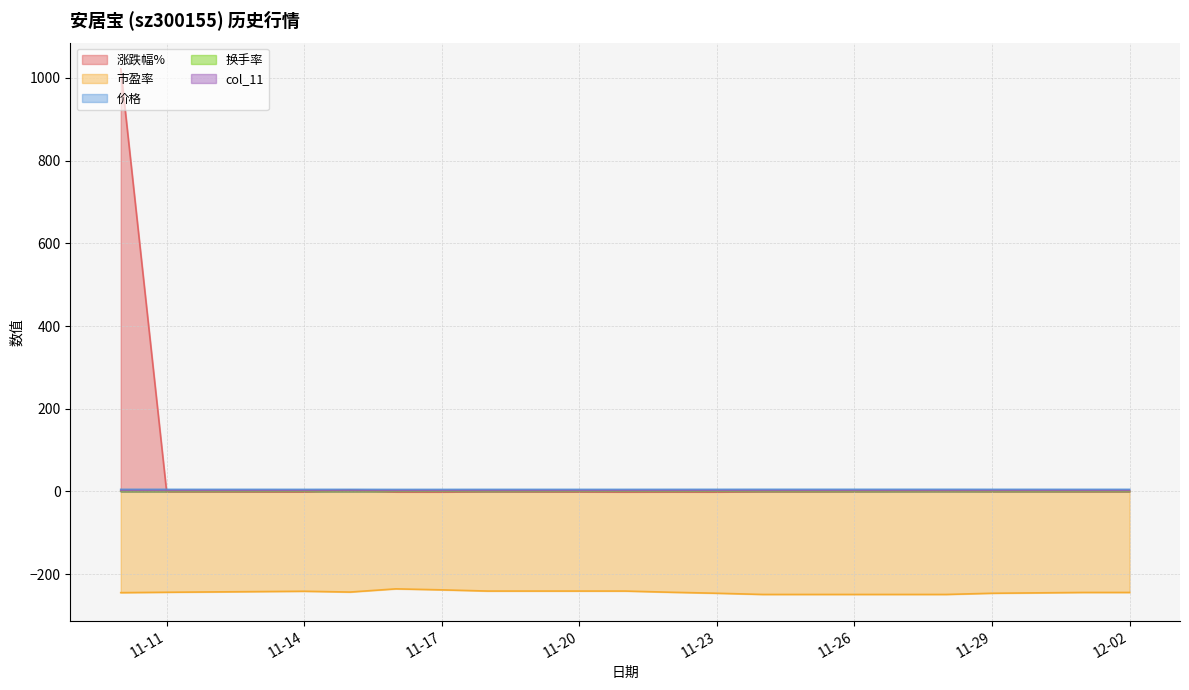

True or false: 涨跌幅% has a value of -0.6 at 2022-11-22.

False